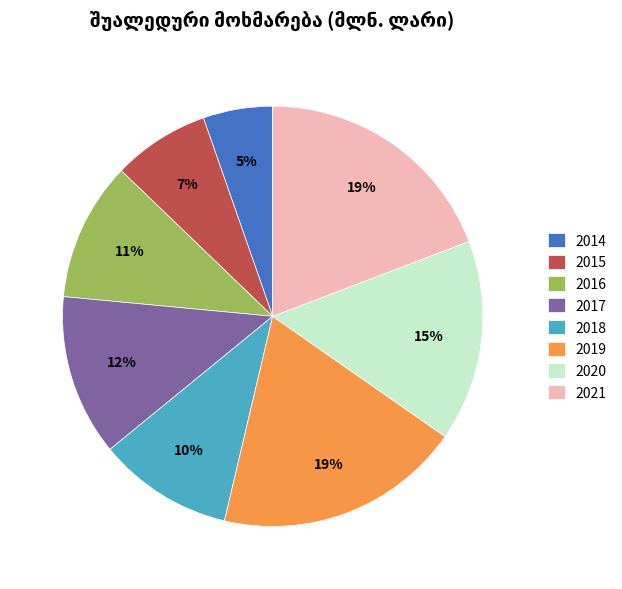

What percentage is the 2019 slice, to the nearest percent?

19%